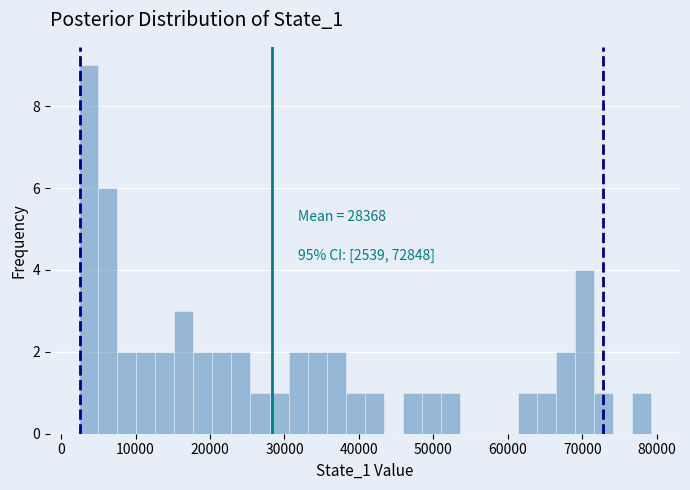

Around what value on the x-axis is the tallest bar? Give the approximate position of its centre, as read against the axis.

4000